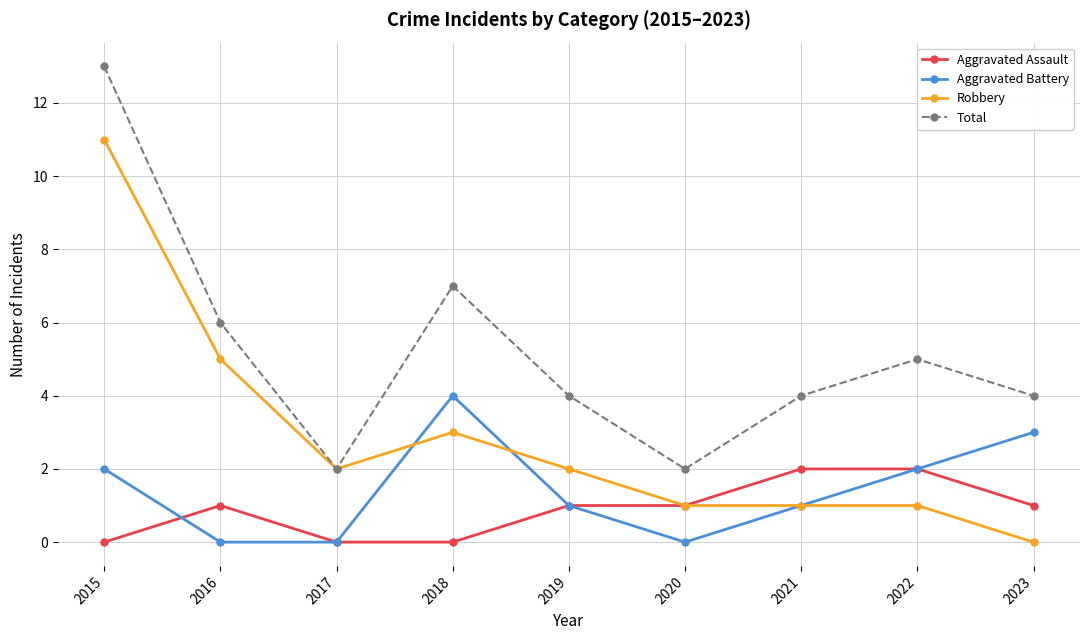

What is the difference between the maximum and minimum values in the Aggravated Battery series?

4